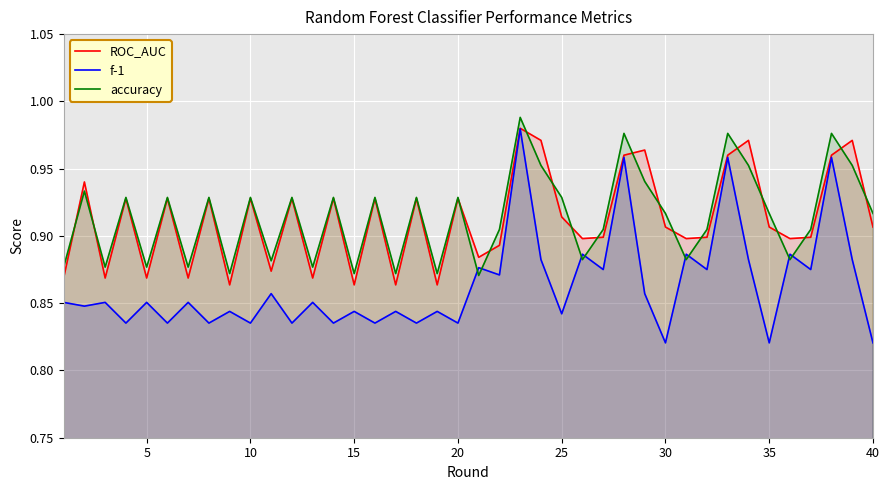

Reading right to left, what are all the values shown in this chart?

ROC_AUC: 0.9	1.0	1.0	0.9	0.9	0.9	1.0	1.0	0.9	0.9	0.9	1.0	1.0	0.9	0.9	0.9	1.0	1.0	0.9	0.9	0.9	0.9	0.9	0.9	0.9	0.9	0.9	0.9	0.9	0.9	0.9	0.9	0.9	0.9	0.9	0.9	0.9	0.9	0.9	0.9
f-1: 0.8	0.9	1.0	0.9	0.9	0.8	0.9	1.0	0.9	0.9	0.8	0.9	1.0	0.9	0.9	0.8	0.9	1.0	0.9	0.9	0.8	0.8	0.8	0.8	0.8	0.8	0.8	0.9	0.8	0.9	0.8	0.8	0.8	0.9	0.8	0.9	0.8	0.9	0.8	0.9
accuracy: 0.9	1.0	1.0	0.9	0.9	0.9	1.0	1.0	0.9	0.9	0.9	0.9	1.0	0.9	0.9	0.9	1.0	1.0	0.9	0.9	0.9	0.9	0.9	0.9	0.9	0.9	0.9	0.9	0.9	0.9	0.9	0.9	0.9	0.9	0.9	0.9	0.9	0.9	0.9	0.9